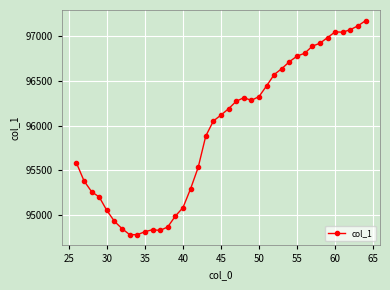

What is the smallest value displayed?

94779.5